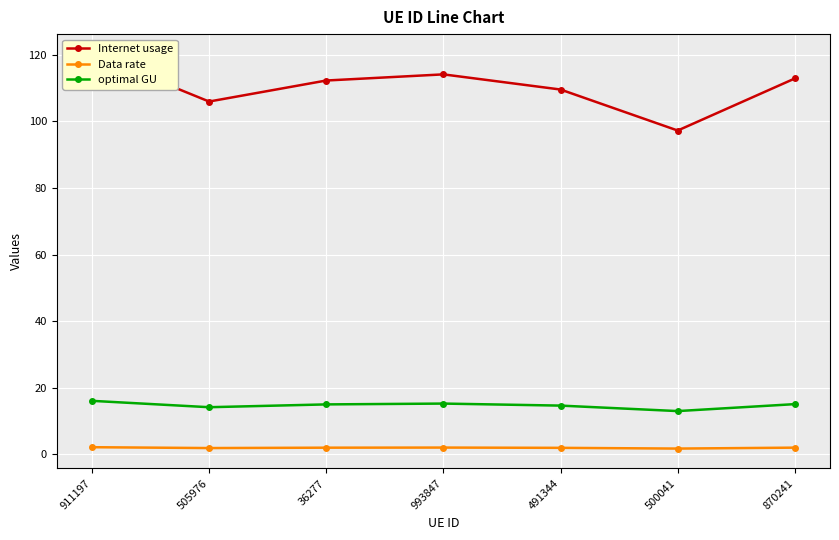

What is the spread (max minus min) of values at 911197?

118.1